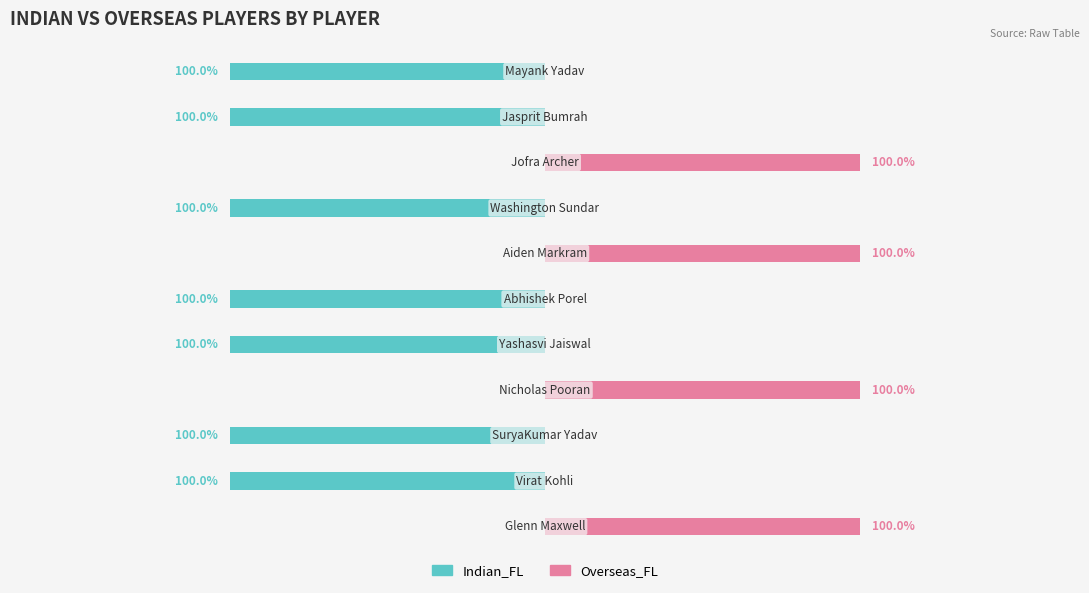

Reading right to left, extract all data points from this chart.

Indian_FL: -1	-1	0	-1	0	-1	-1	0	-1	-1	0
Overseas_FL: 0	0	1	0	1	0	0	1	0	0	1